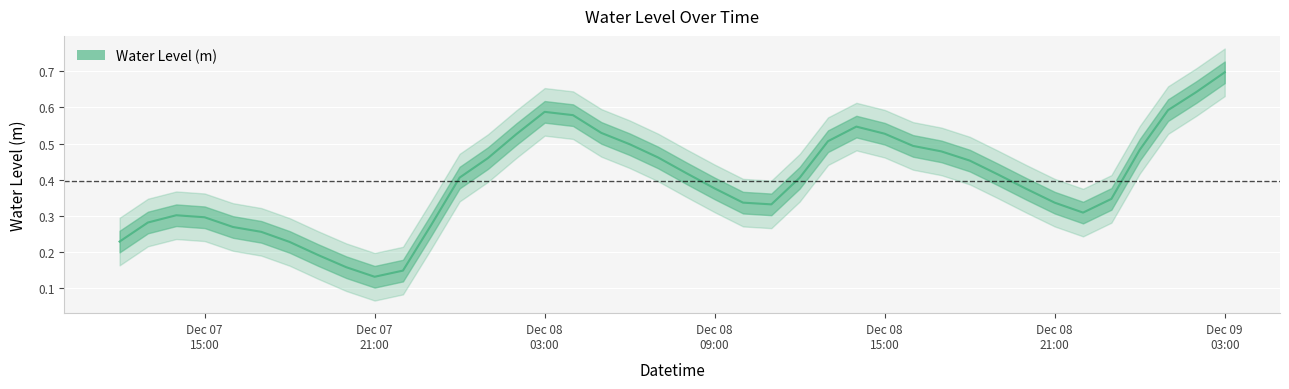

What is the average value?

0.4